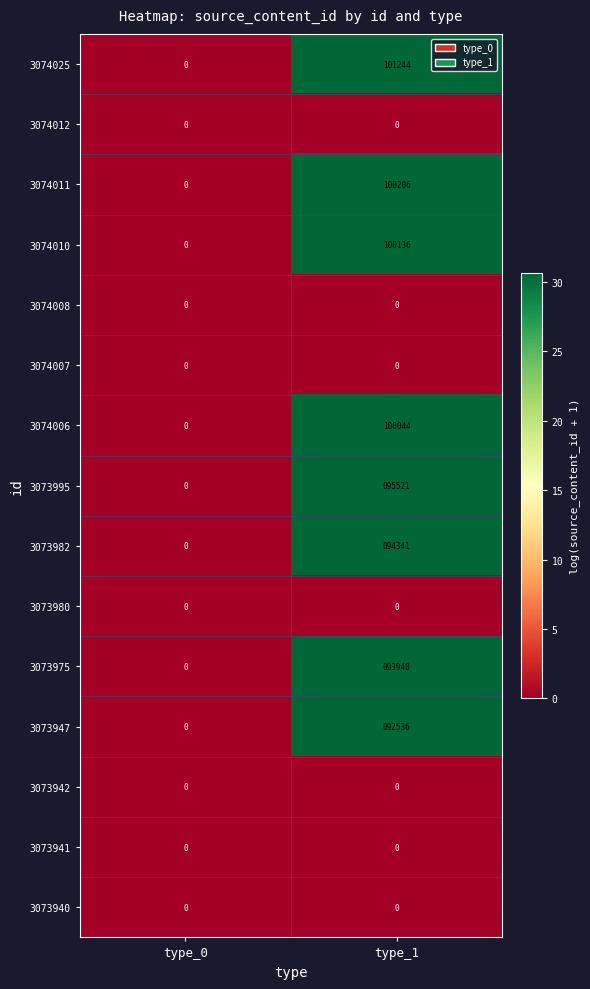

List the labels in order of 3074006 value, largest first.

type_1, type_0